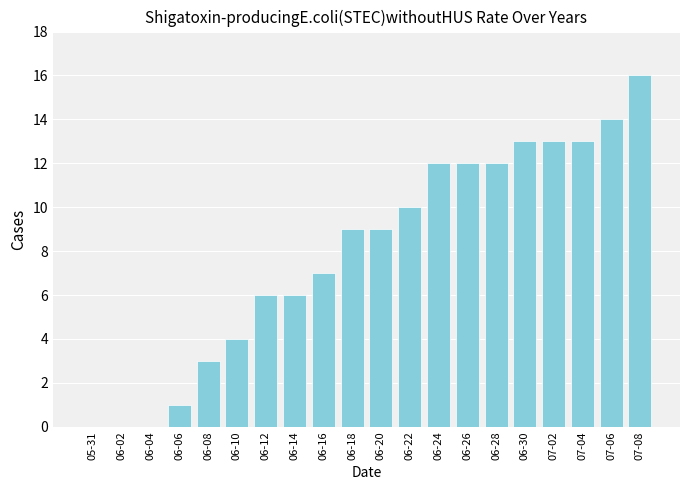

The value at 06-18 is 5. True or false?

False